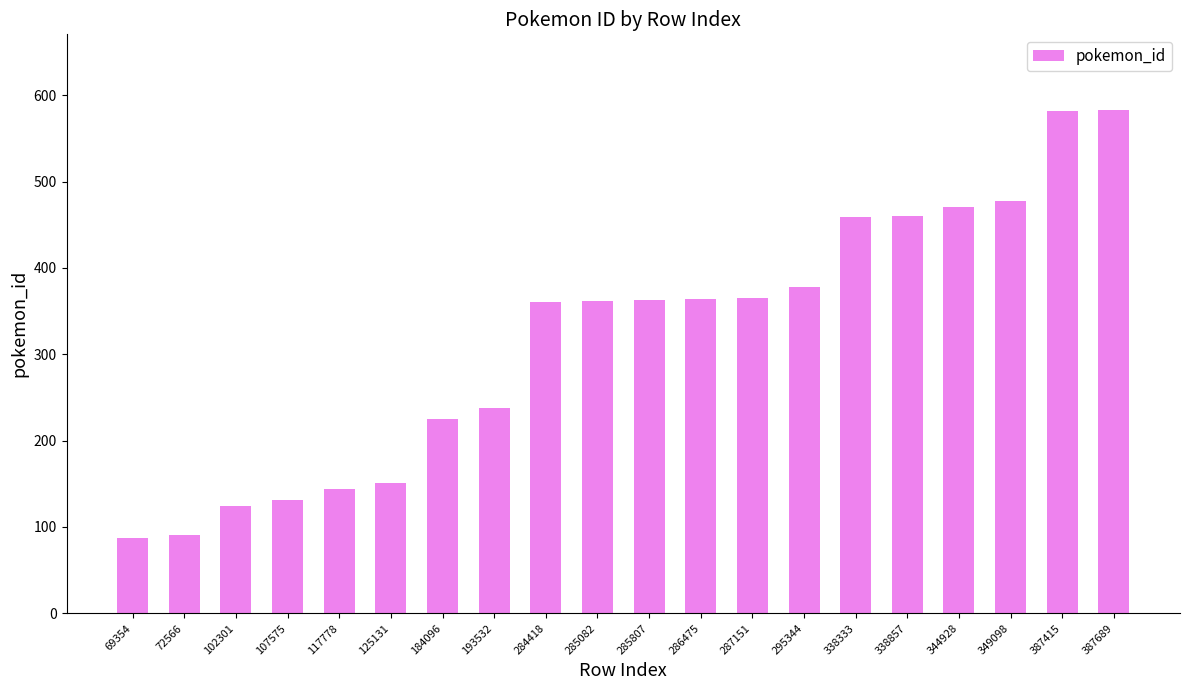

What value does the data have at 184096?

225